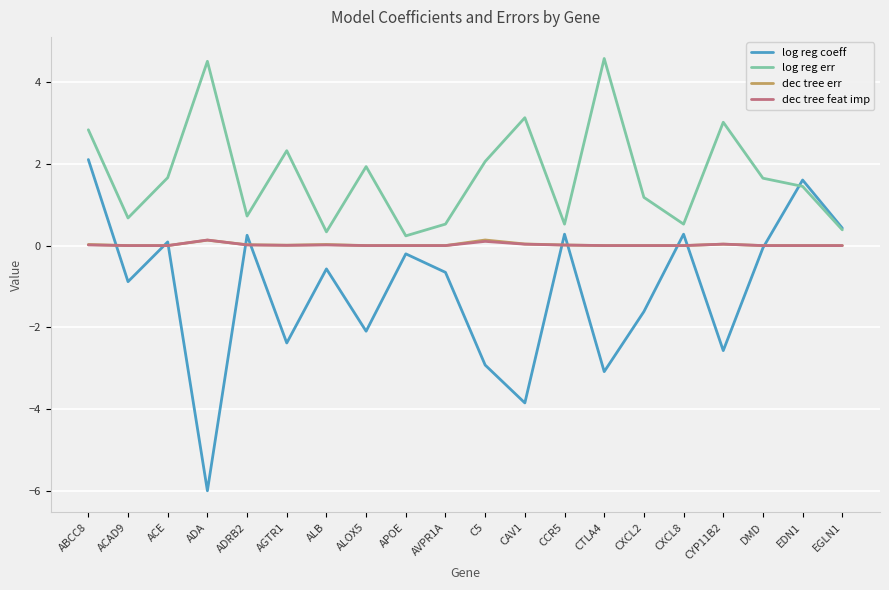

Is this an area chart (filled region under the line)?

No